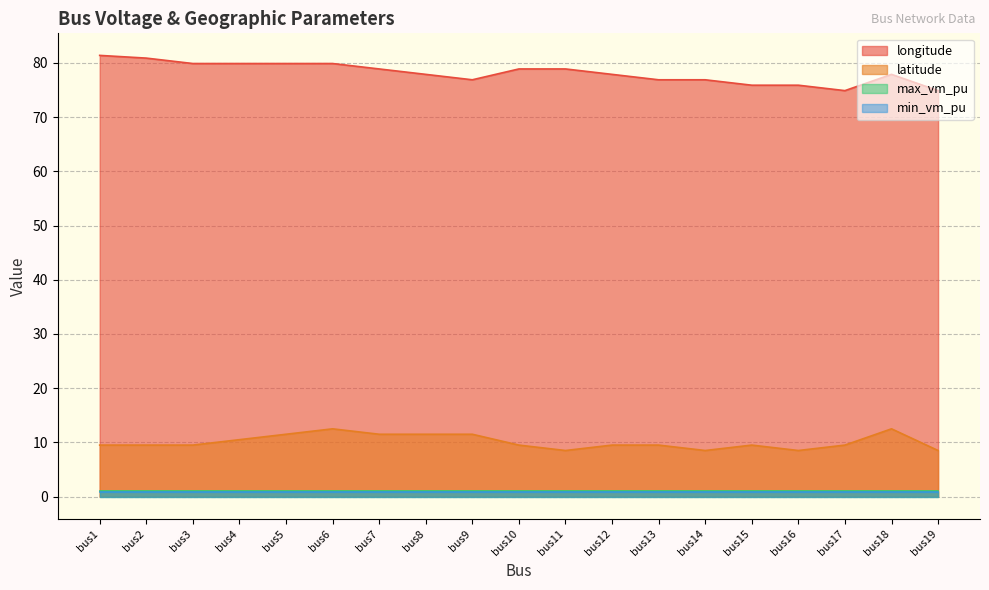

What is the difference between the longitude values at bus18 and bus16?

2.0